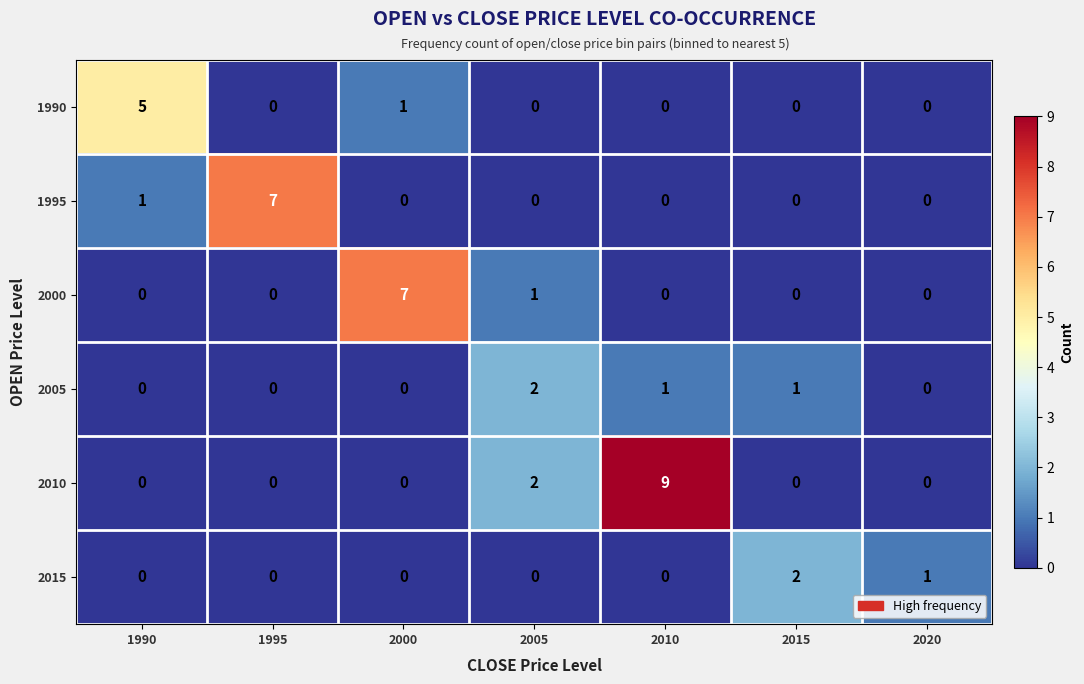

How many values in 2000 are above zero?

2